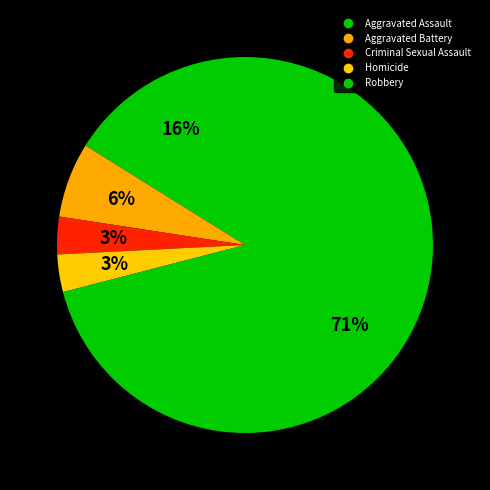

Combined, do Robbery and Aggravated Battery account for over 50%?

Yes